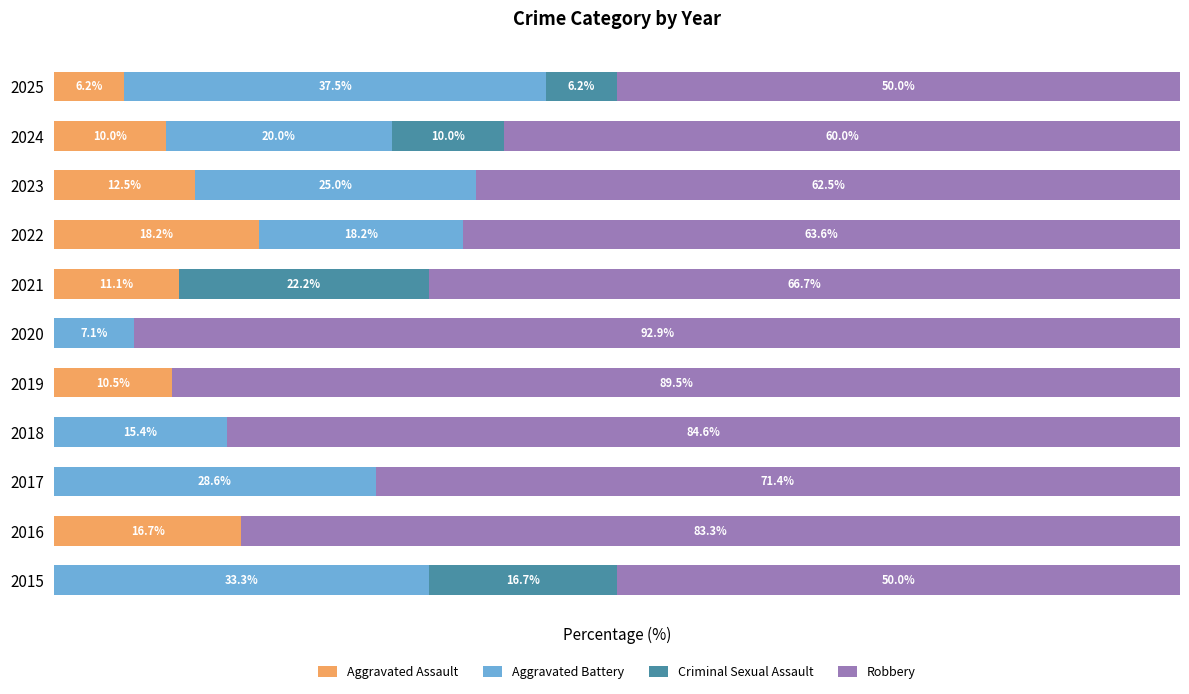

What are all the series names shown in the legend?

Aggravated Assault, Aggravated Battery, Criminal Sexual Assault, Robbery